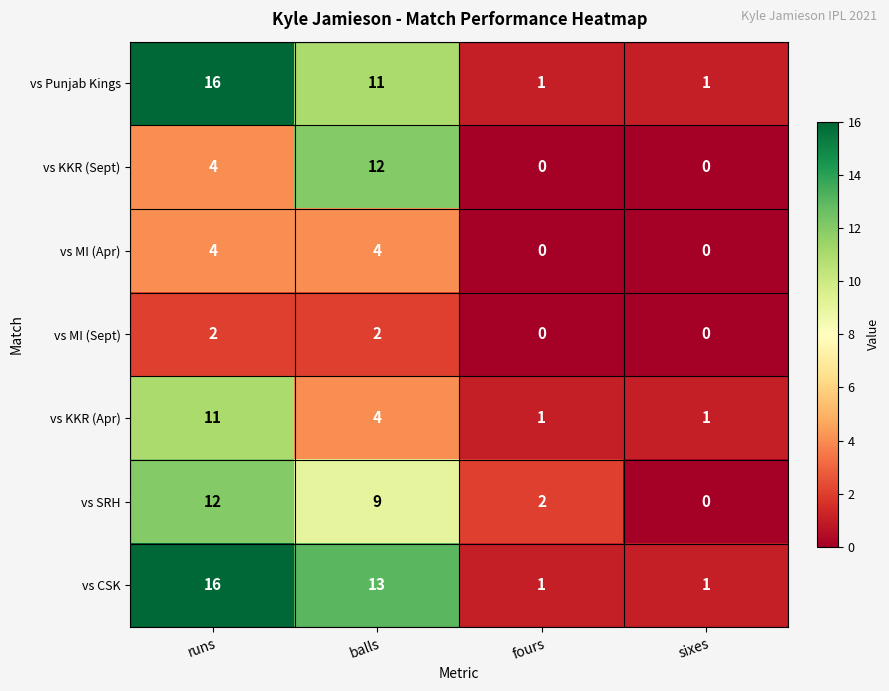

List the labels in order of vs SRH value, largest first.

runs, balls, fours, sixes